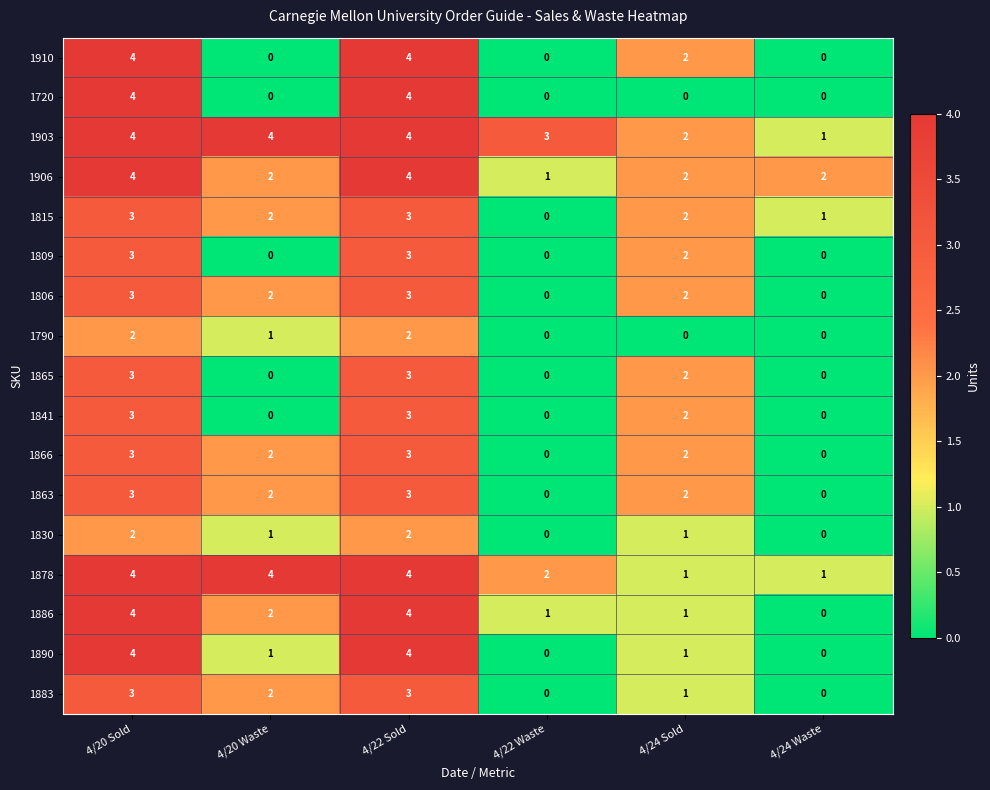

How many series are shown in this chart?

17